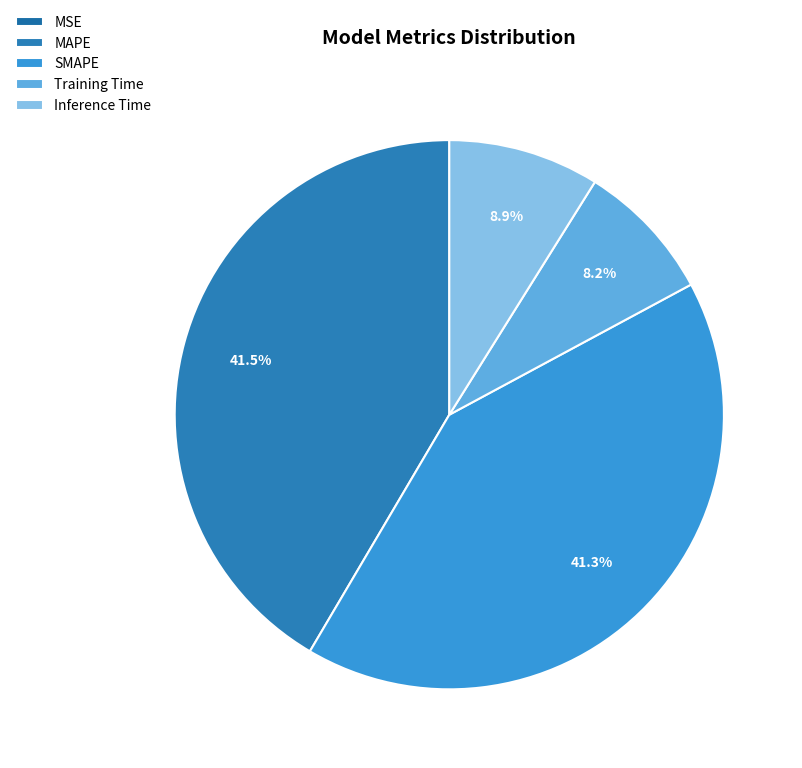

Which has a higher value, Inference Time or MAPE?

MAPE